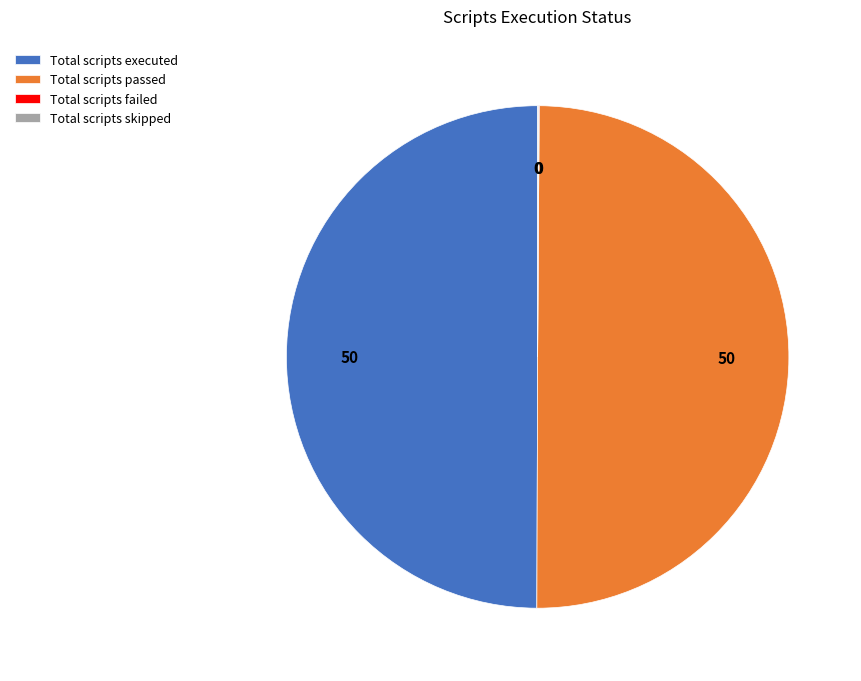

True or false: Total scripts executed accounts for 50% of the total.

True